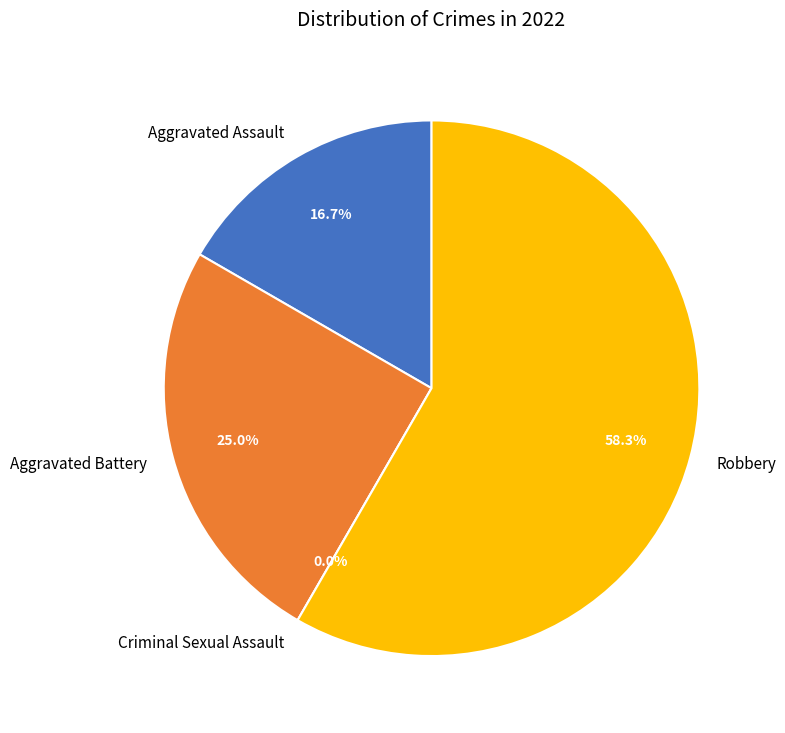

To the nearest percent, what percentage of the pie is Robbery?

58%